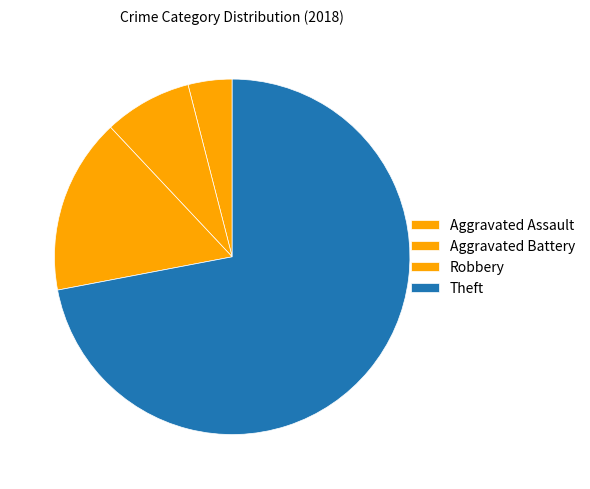

To the nearest percent, what is the combined percentage of Aggravated Assault and Aggravated Battery?

12%